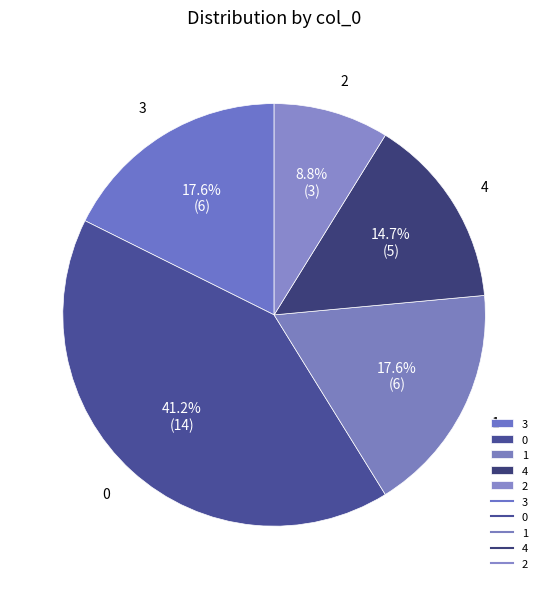

Which category has the smallest portion of the pie?

2